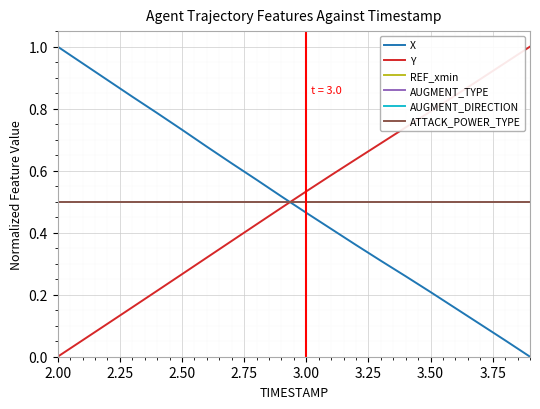

Does the chart display data point markers on the line(s)?

No